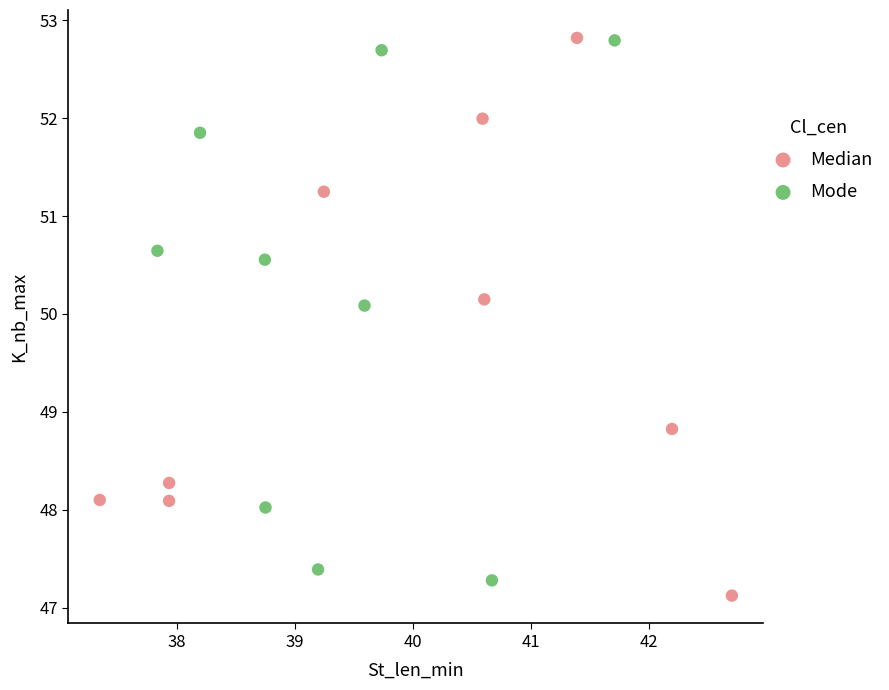

Which series has the widest spread of Y values?

Median